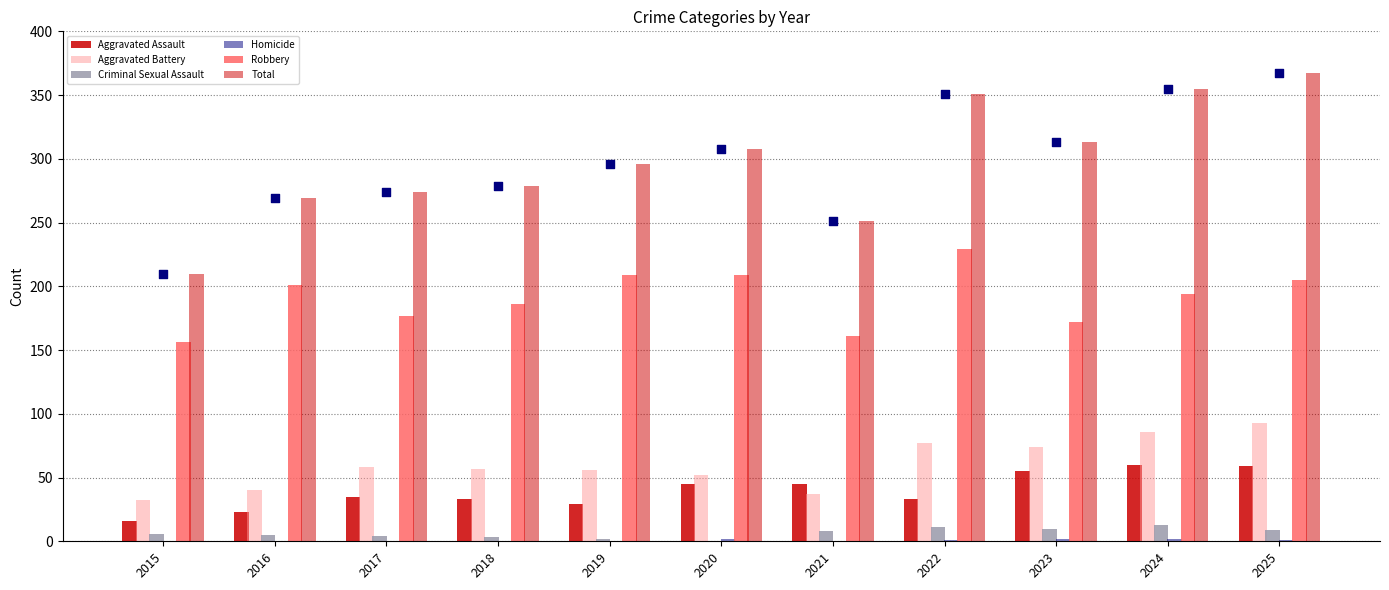

At which category is the sum across all series the highest?

2025